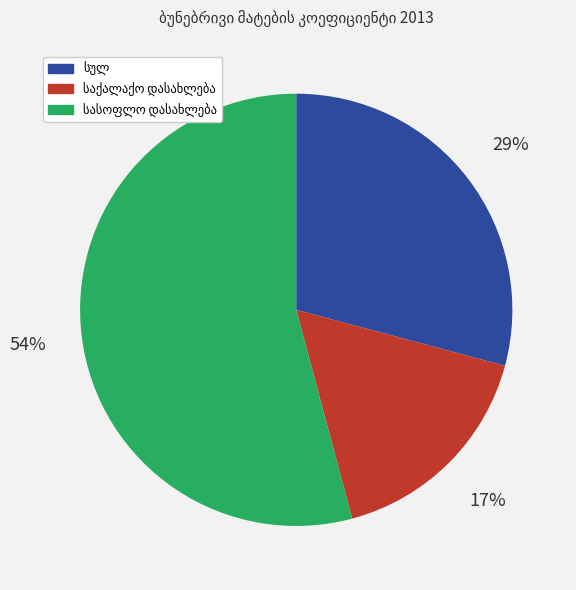

Is there a majority slice in this chart?

Yes